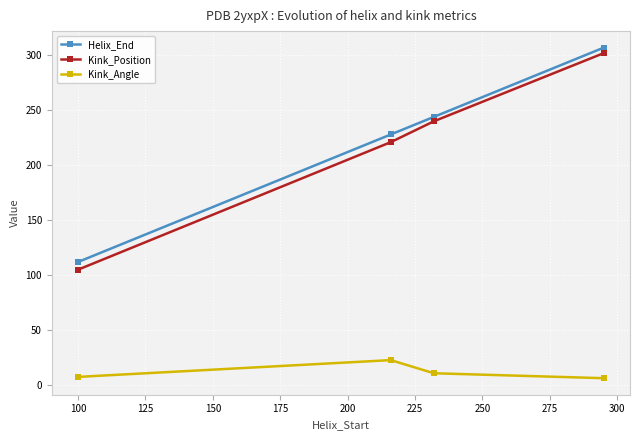

True or false: Helix_End has more than 0 points higher than both neighbors.

False